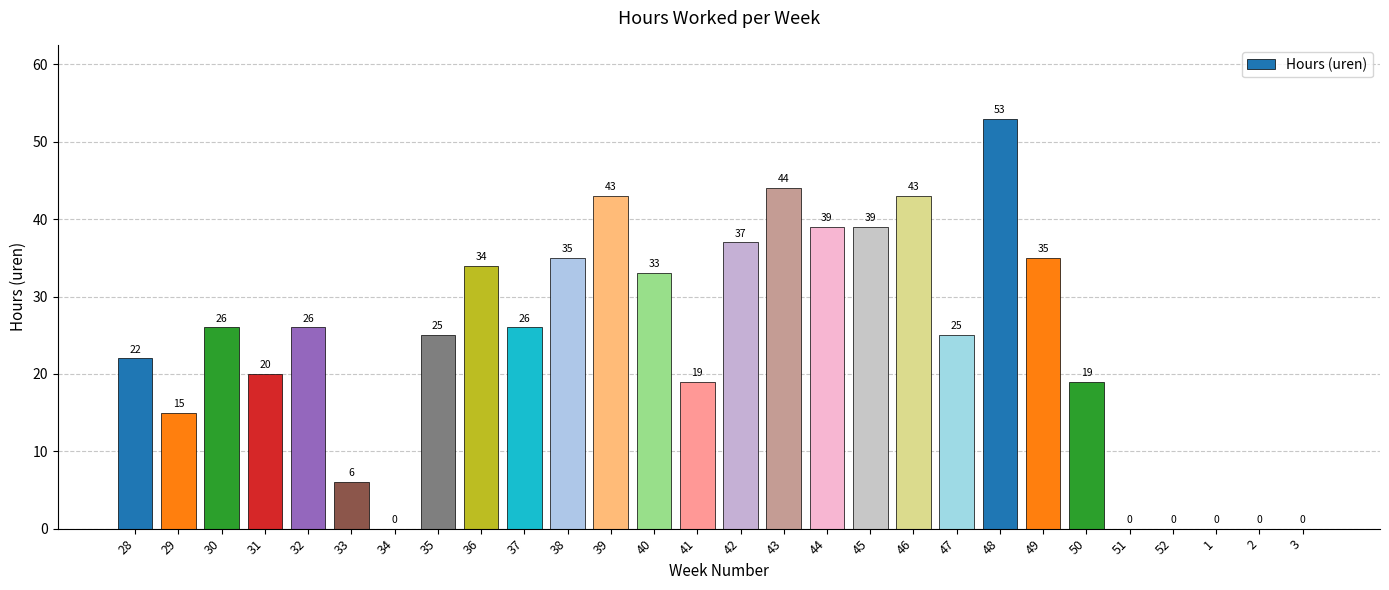

Reading right to left, list all the values displayed in this chart.

0	0	0	0	0	19	35	53	25	43	39	39	44	37	19	33	43	35	26	34	25	0	6	26	20	26	15	22